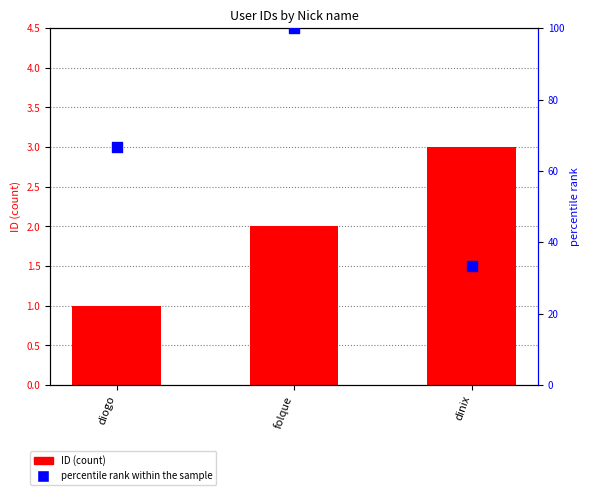

Which series has the largest total across all categories?

percentile rank within the sample